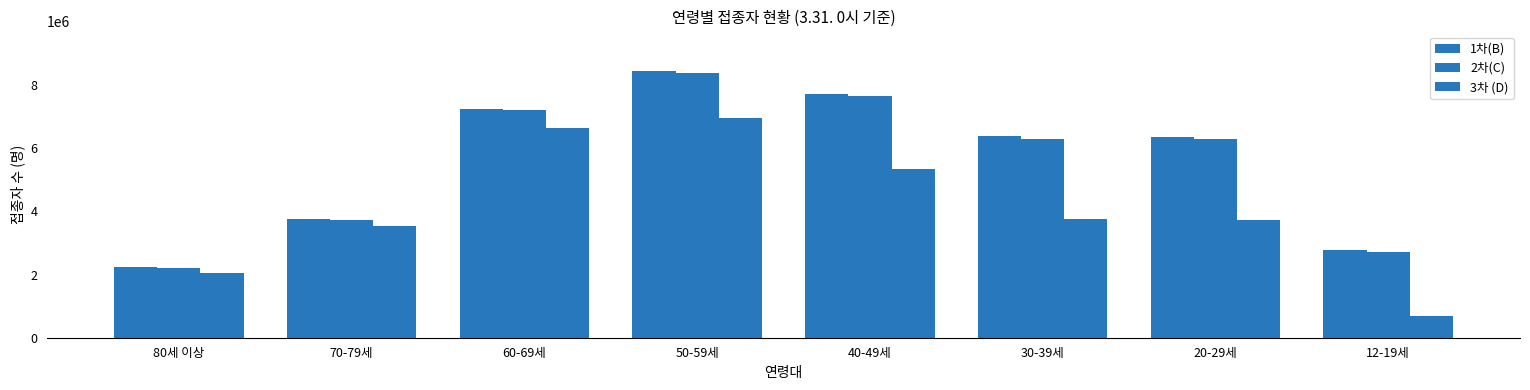

How many groups of bars are there?

8